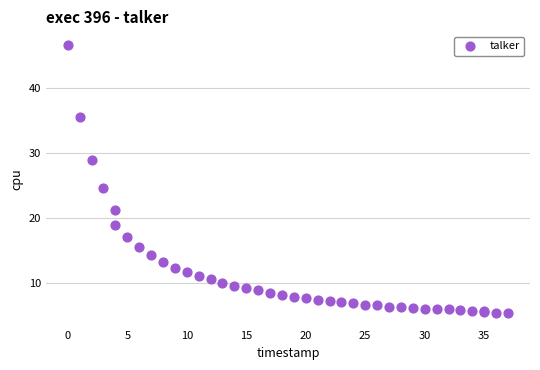

What Y value in the scatter plot is closest to 25?

24.5